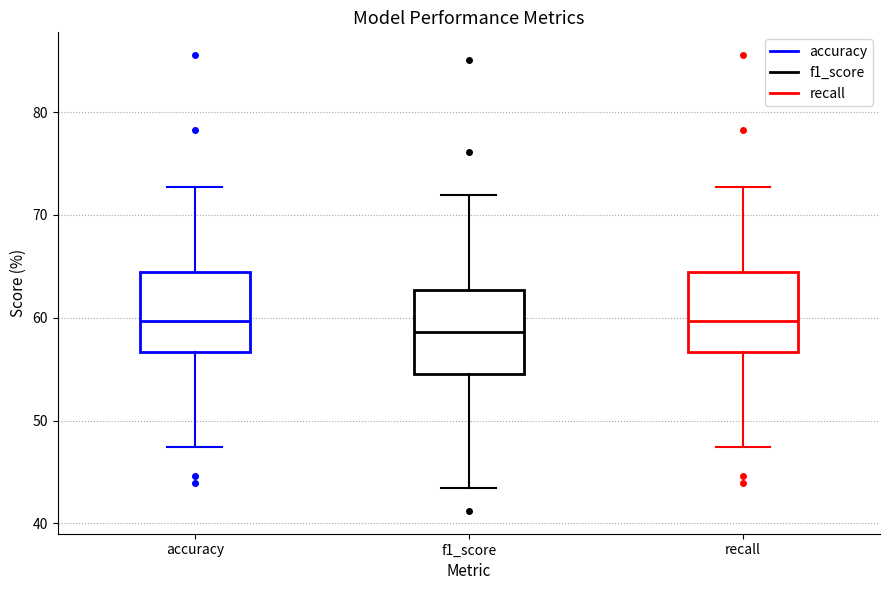

Reading left to right, transcribe this box plot: for each box, give where its median line is, the range the box spans, and where its two whiskers end, as read against the y-axis. The values are not printed on the chart, so give them approximately, as read against the axis.

accuracy: median 60, box 57 to 64, whiskers 47 to 73
f1_score: median 59, box 55 to 63, whiskers 43 to 72
recall: median 60, box 57 to 64, whiskers 47 to 73